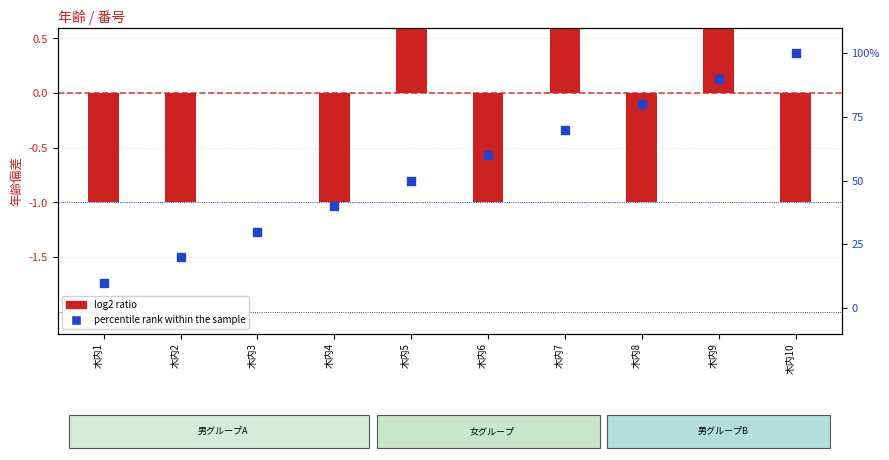

What are all the series names shown in the legend?

log2 ratio, percentile rank within the sample